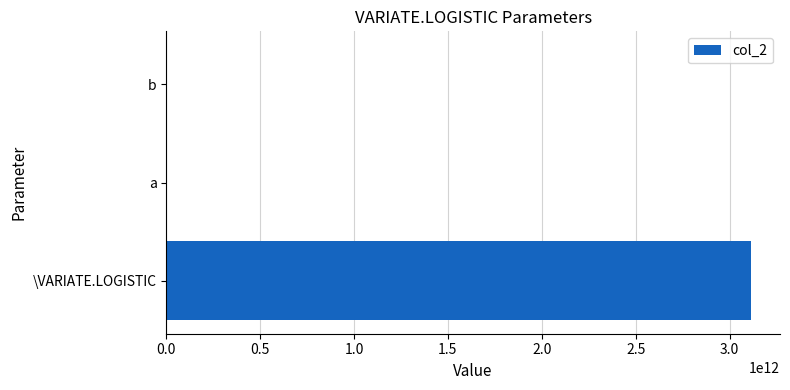

The chart shows a value of 3112888720800 at \VARIATE.LOGISTIC. True or false?

True